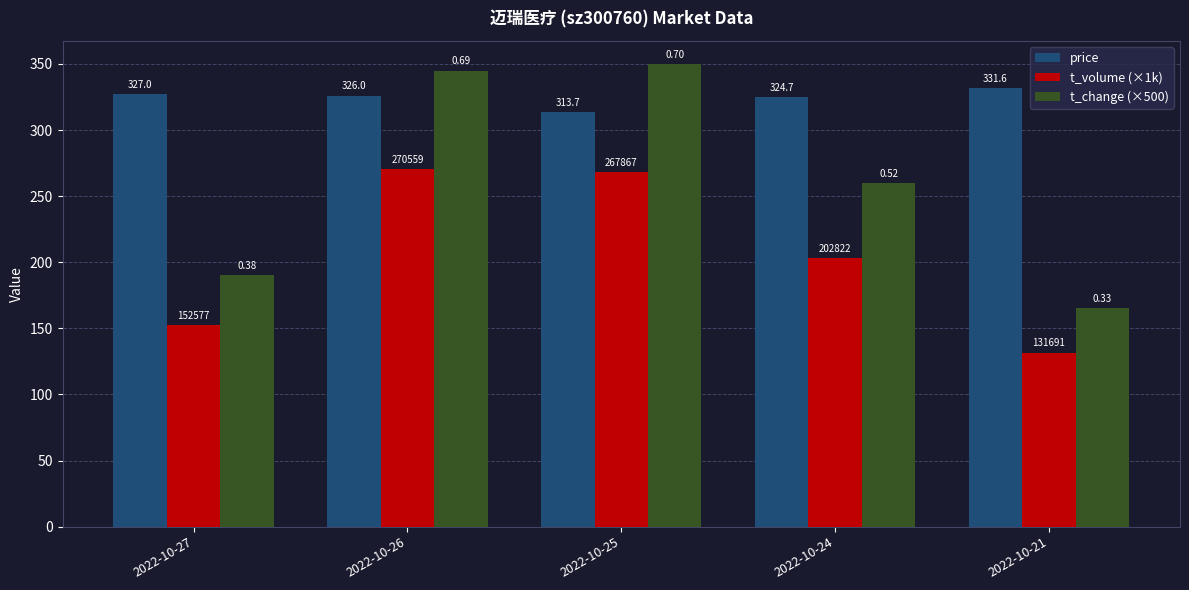

What are all the series names shown in the legend?

price, t_volume (×1k), t_change (×500)